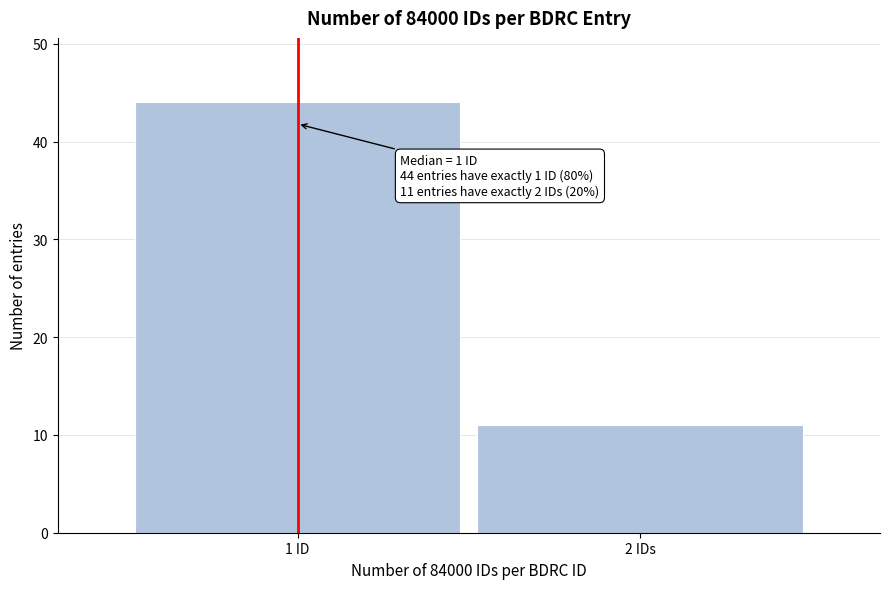

Reading left to right, transcribe all the data shown in this chart.

44	11